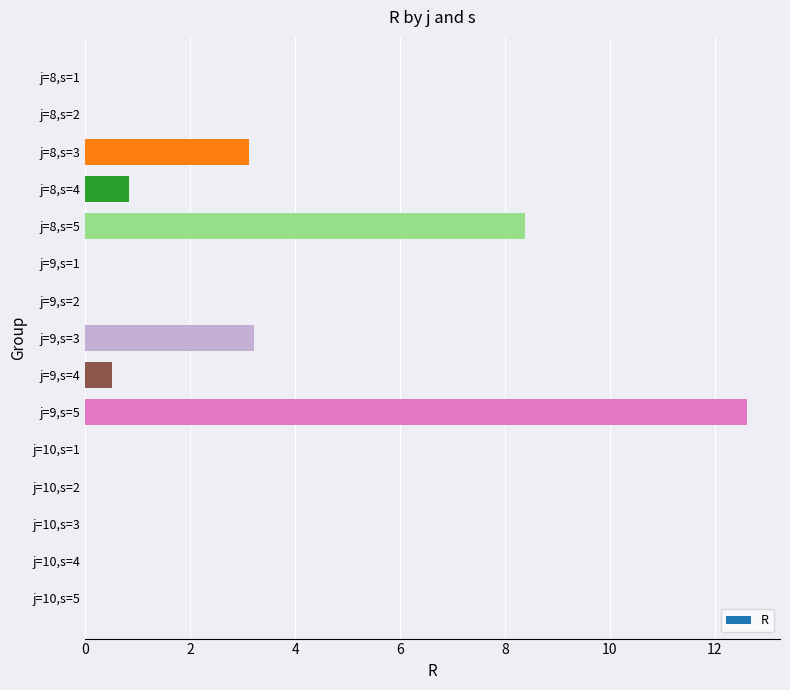

What is the sum of all values?

28.7